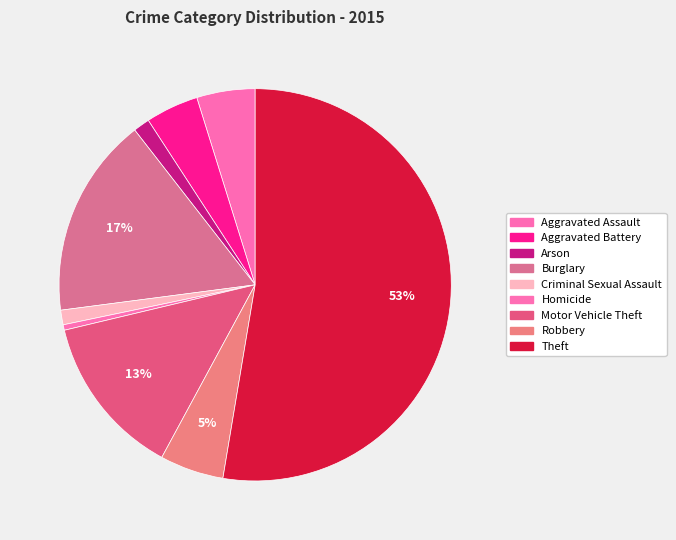

Do Theft and Aggravated Assault together represent more than half of the pie?

Yes